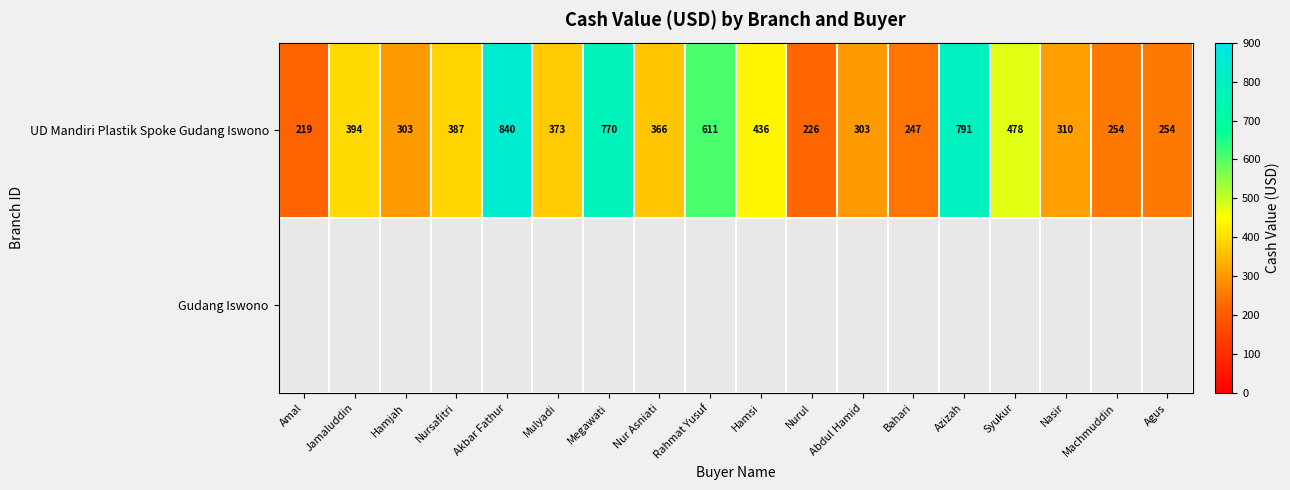

Where does the UD Mandiri Plastik Spoke Gudang Iswono series first go above 373?

Jamaluddin